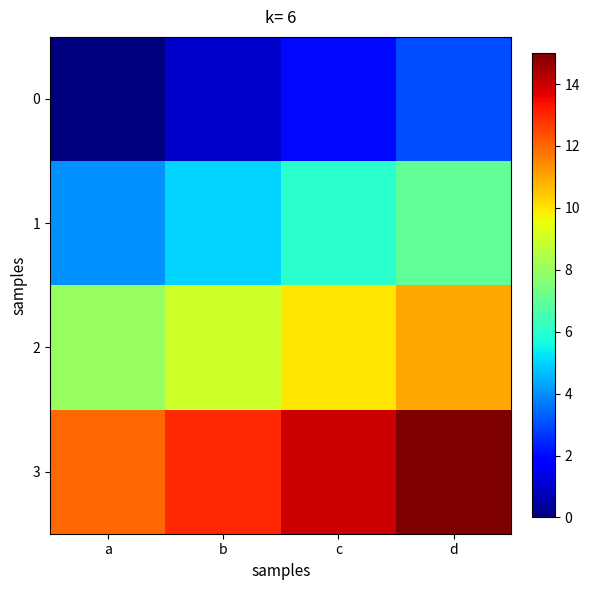

Reading left to right, what are all the values shown in this chart?

0: a=0	b=1	c=2	d=3
1: a=4	b=5	c=6	d=7
2: a=8	b=9	c=10	d=11
3: a=12	b=13	c=14	d=15